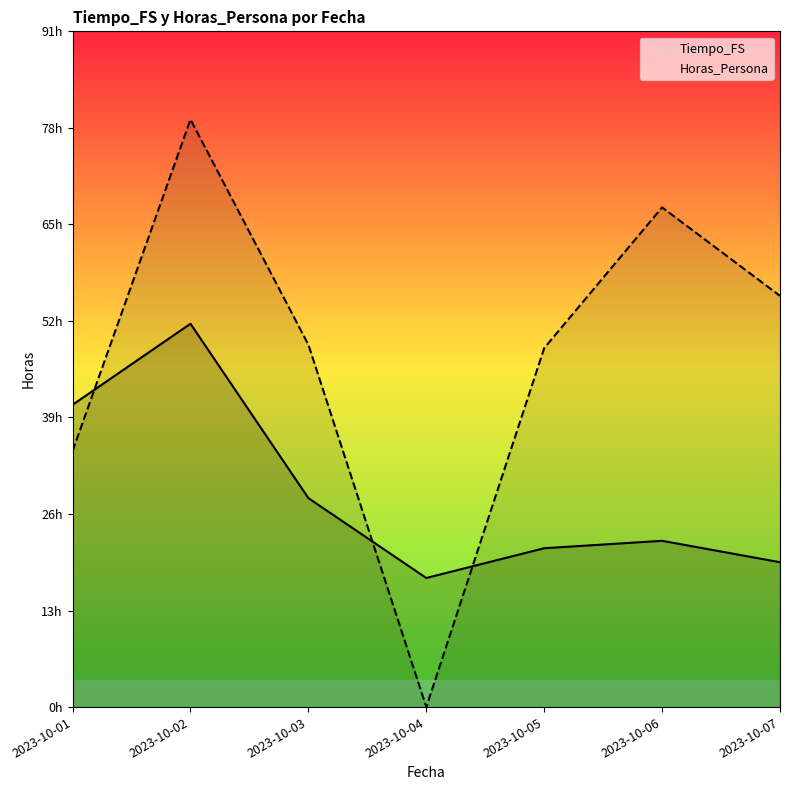

At which label is Horas_Persona closest to 39?

2023-10-01